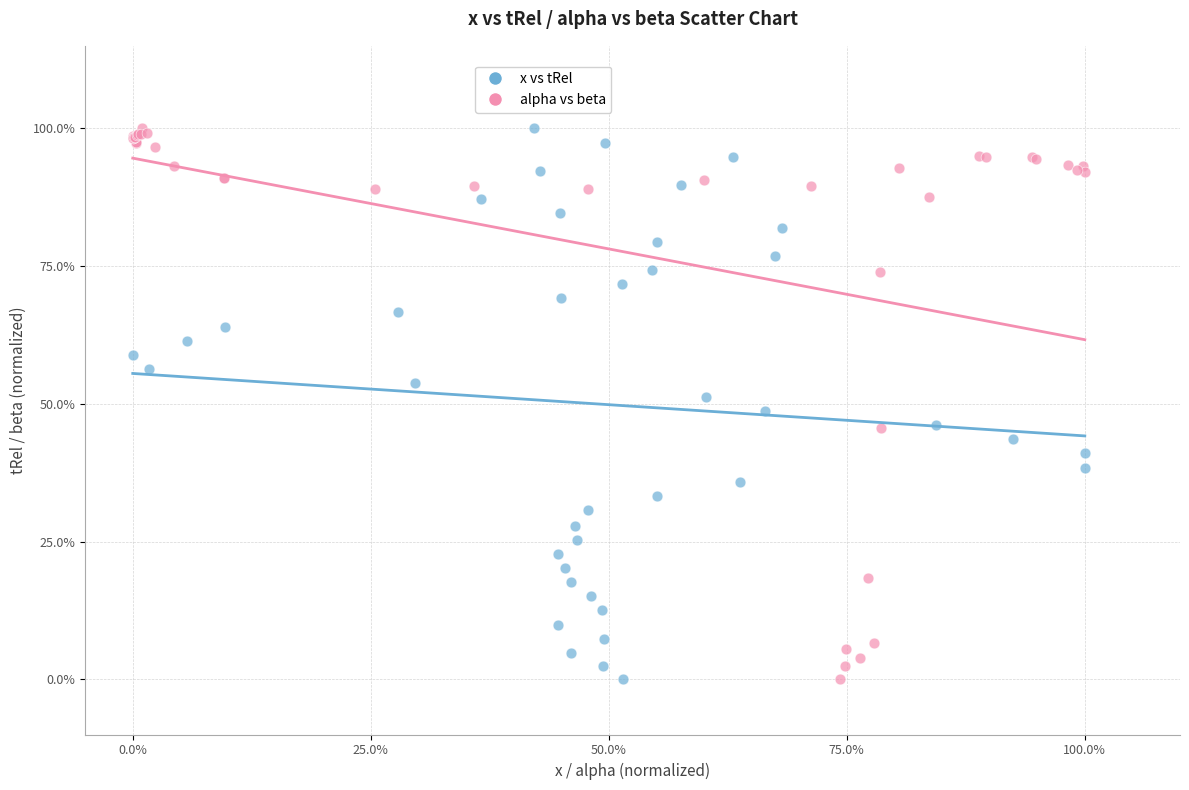

What are all the series names shown in the legend?

x vs tRel, alpha vs beta